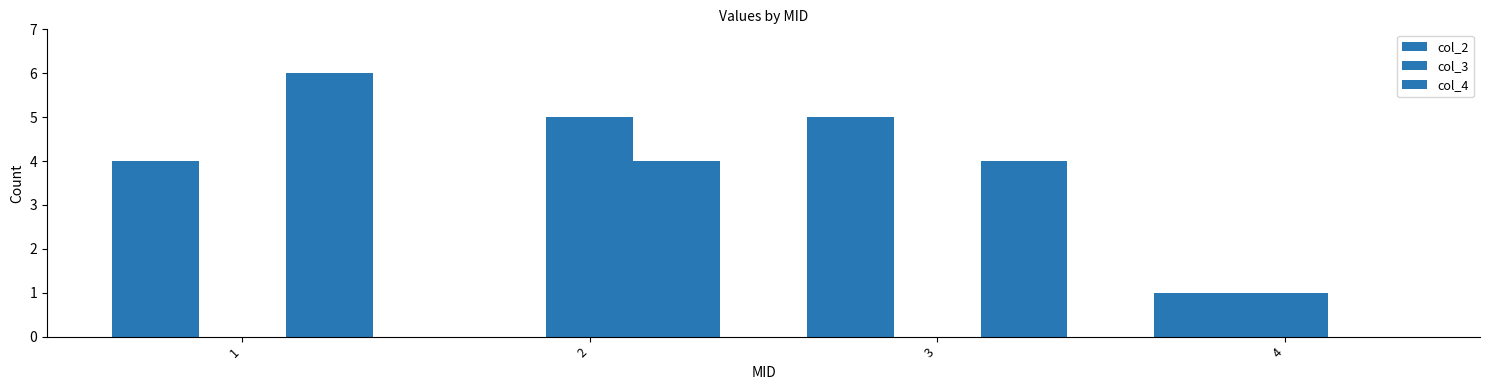

How many series are shown in this chart?

3